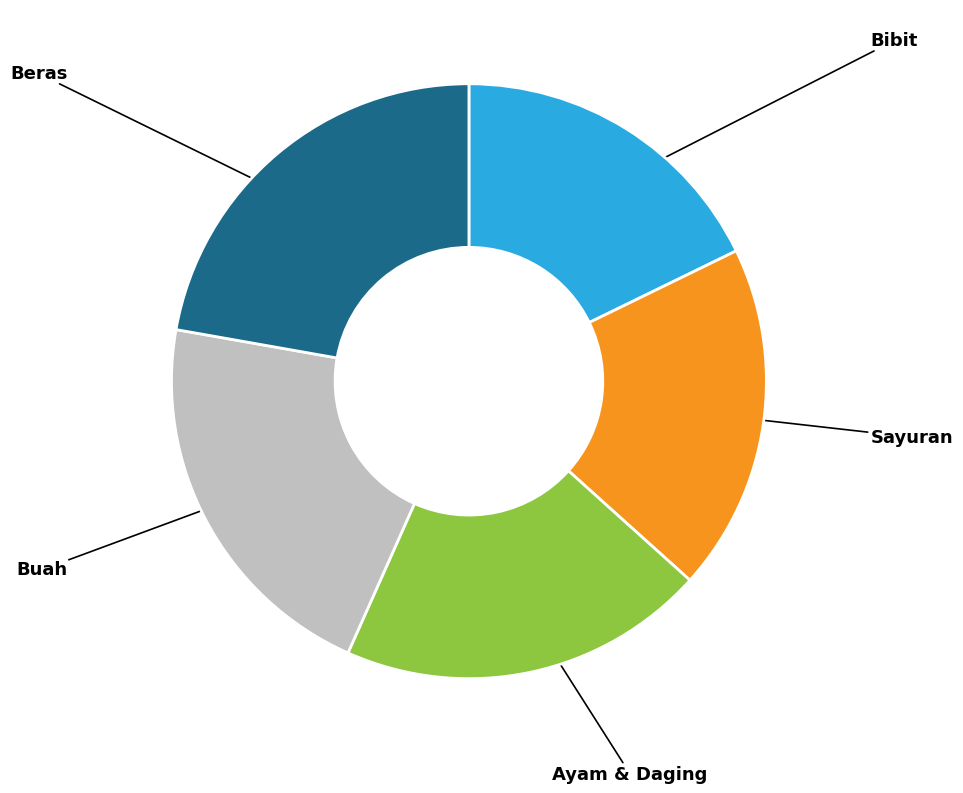

Does any single category account for the majority?

No